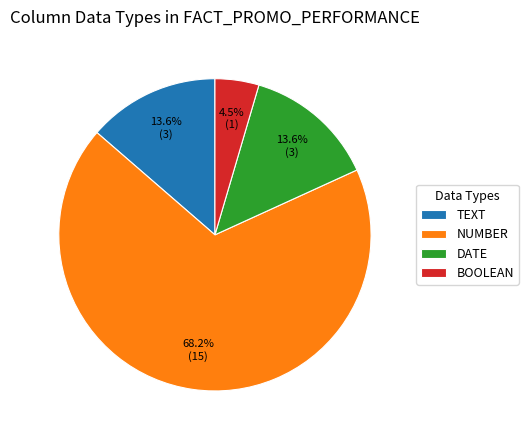

To the nearest percent, what portion does TEXT represent?

14%